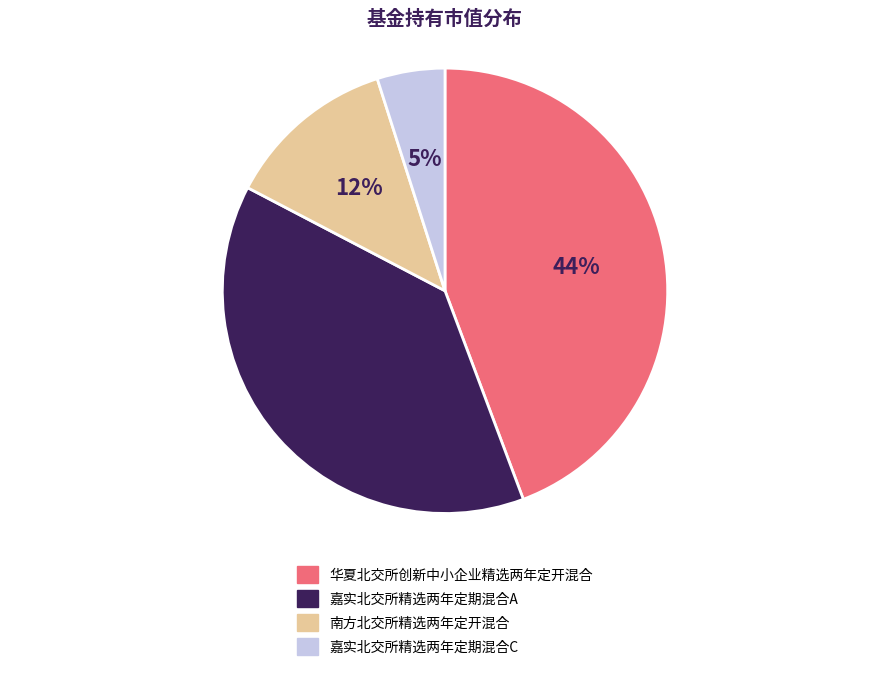

Which category has the smallest portion of the pie?

嘉实北交所精选两年定期混合C